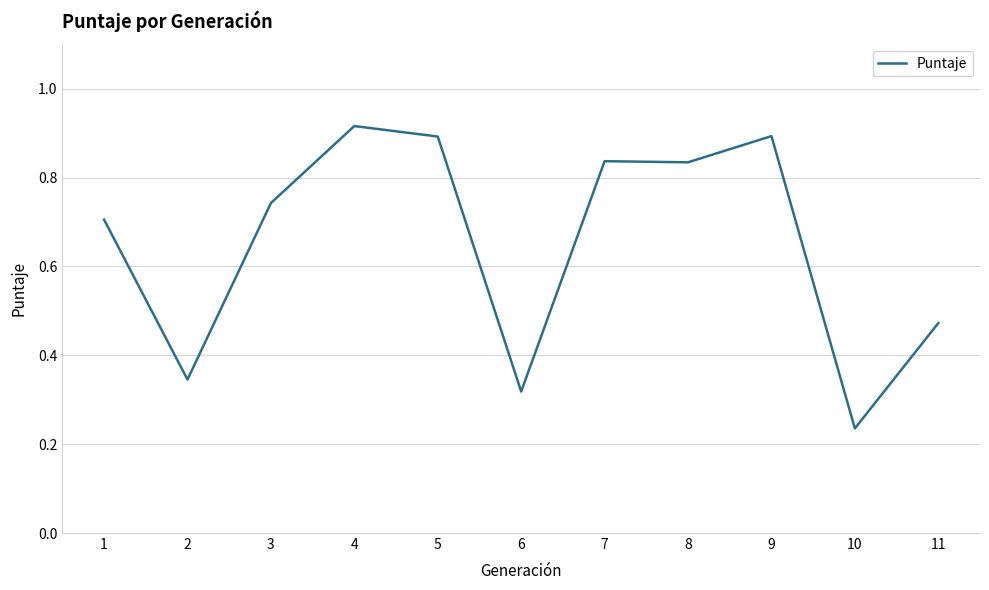

The value at 6 is 0.6. True or false?

False